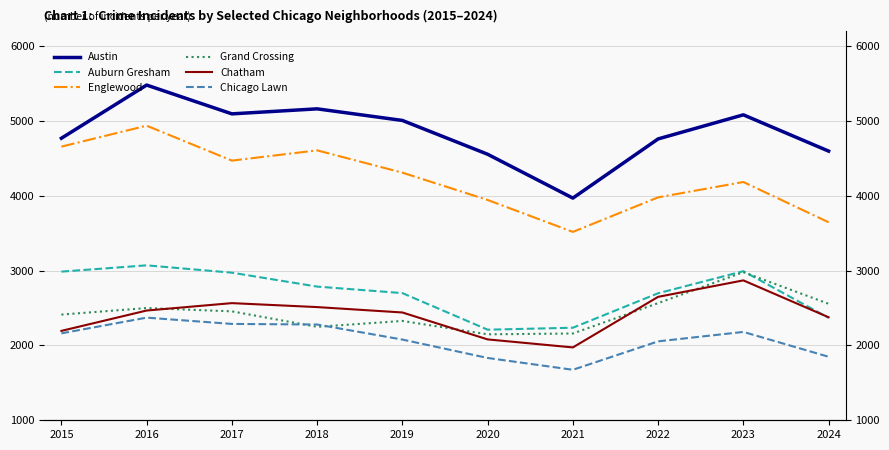

Where is Chicago Lawn nearest to the value 2023?

2022